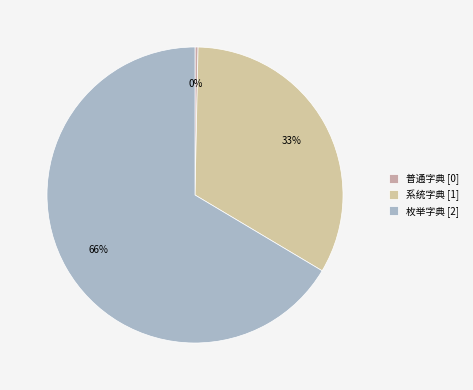

Which slice is the smallest?

普通字典